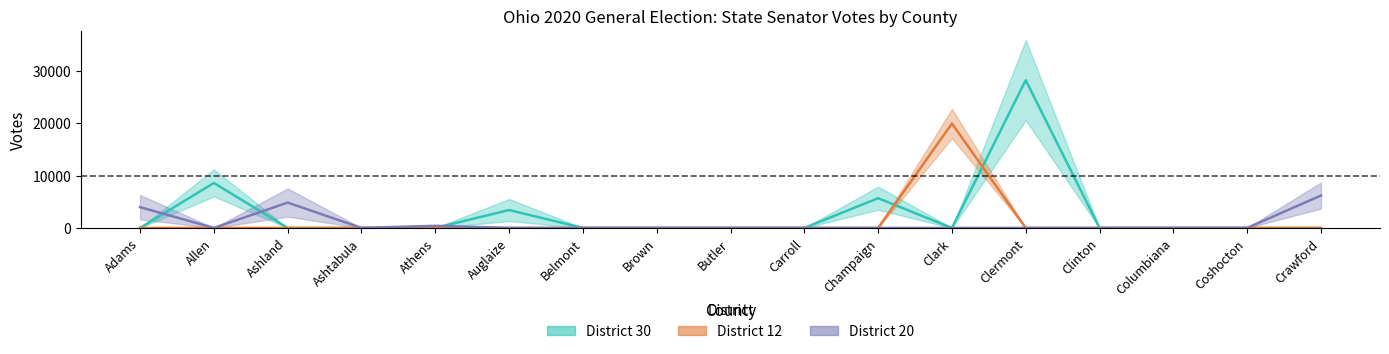

At which category is the sum across all series the highest?

Clermont